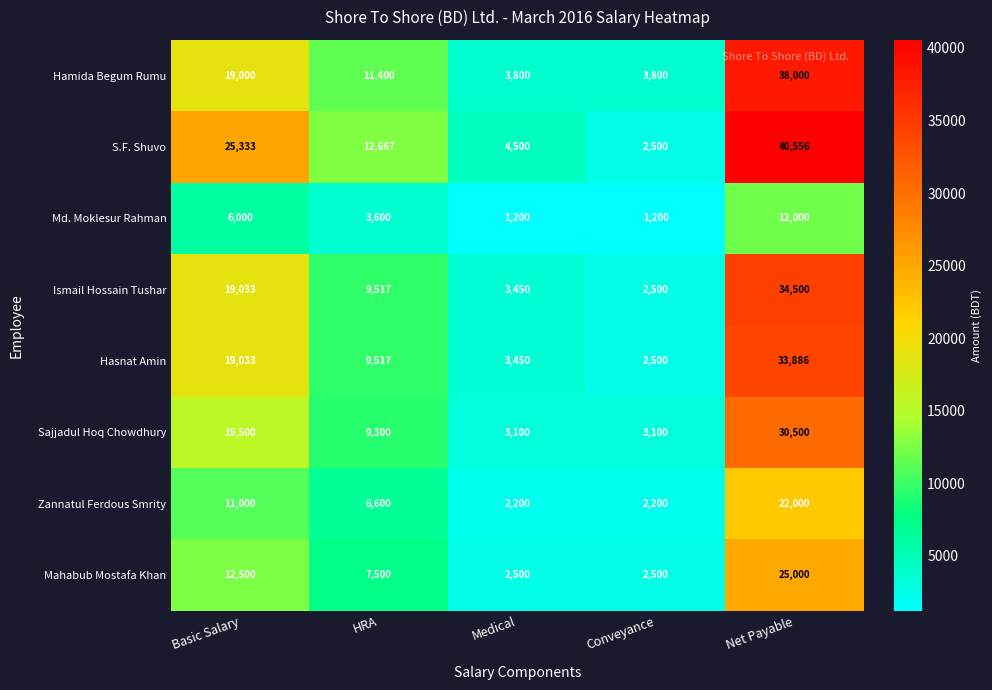

Which category has the highest value in the Hamida Begum Rumu series?

Net Payable